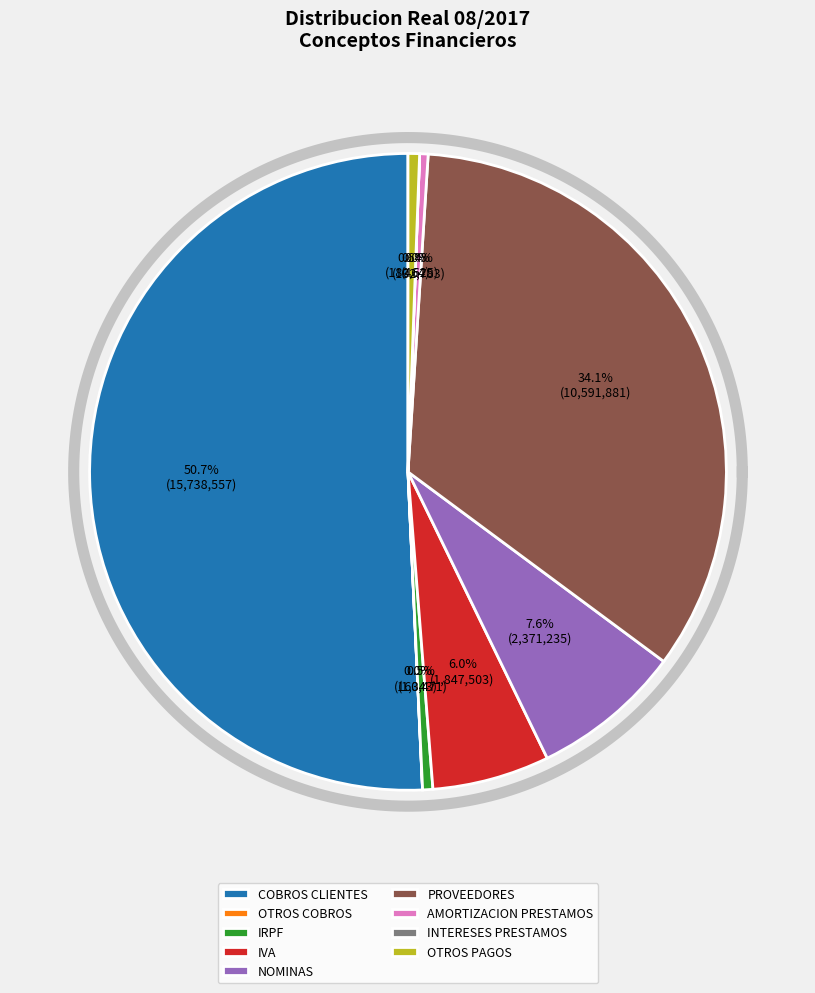

Combined, do AMORTIZACION PRESTAMOS and IVA account for over 50%?

No